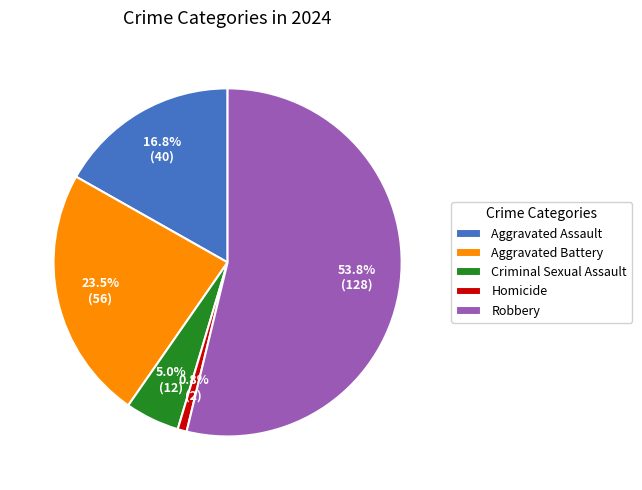

To the nearest percent, what percentage of the pie is Robbery?

54%